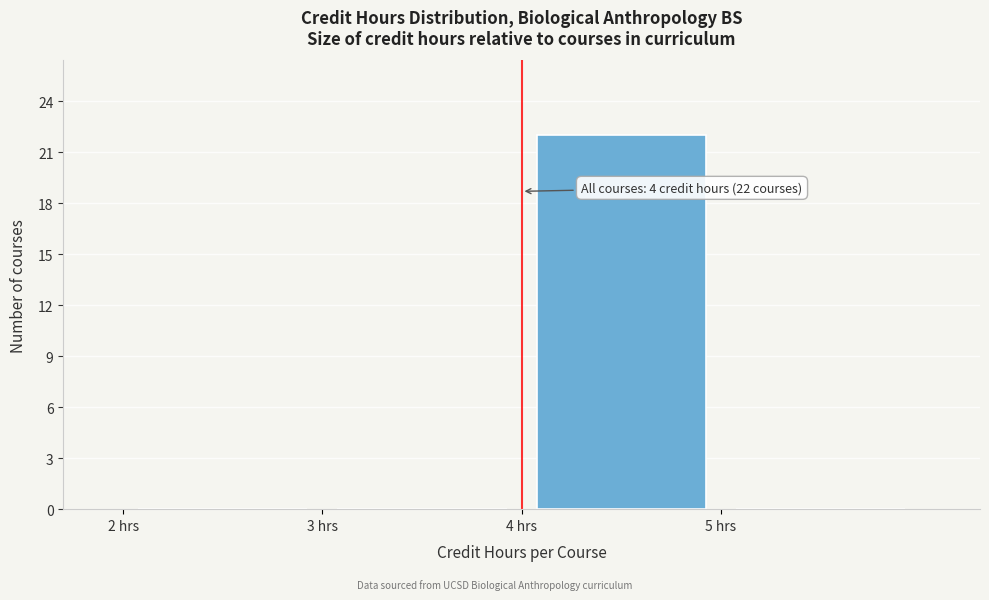

Which range on the x-axis has the tallest bar?

4 to 5